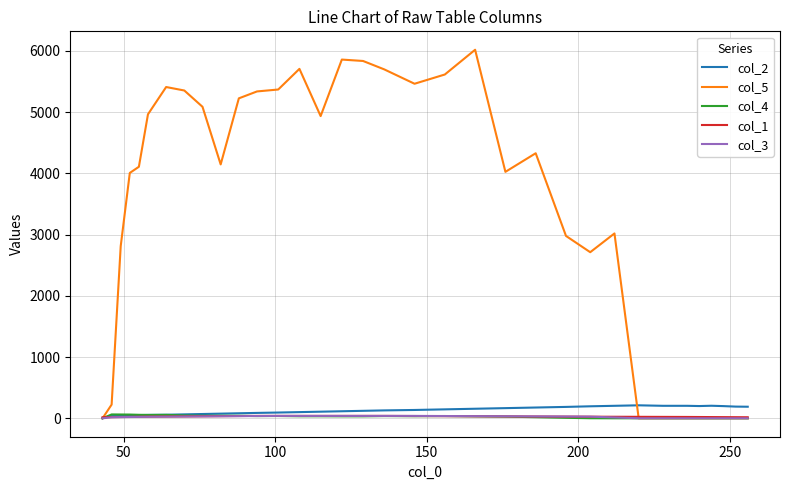

Which series has the largest total across all categories?

col_5